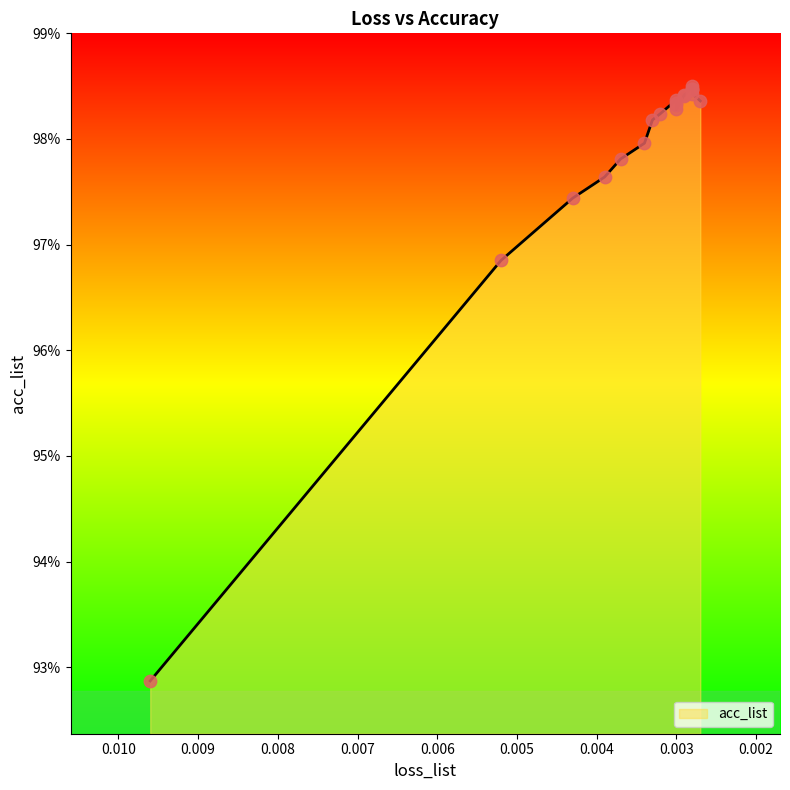

Which has a higher value, 13 or 9?

13